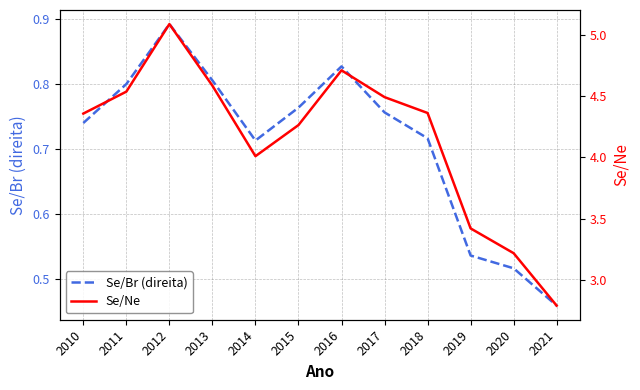

True or false: Se/Br (direita) and Se/Ne intersect in this chart.

False